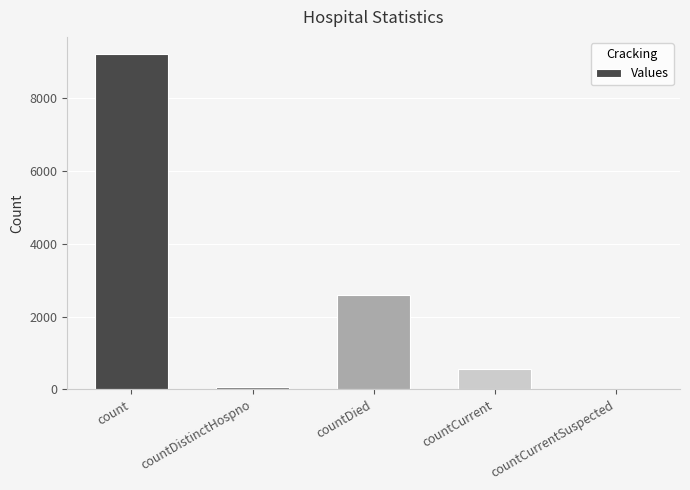

Which category has the highest value across all series?

count